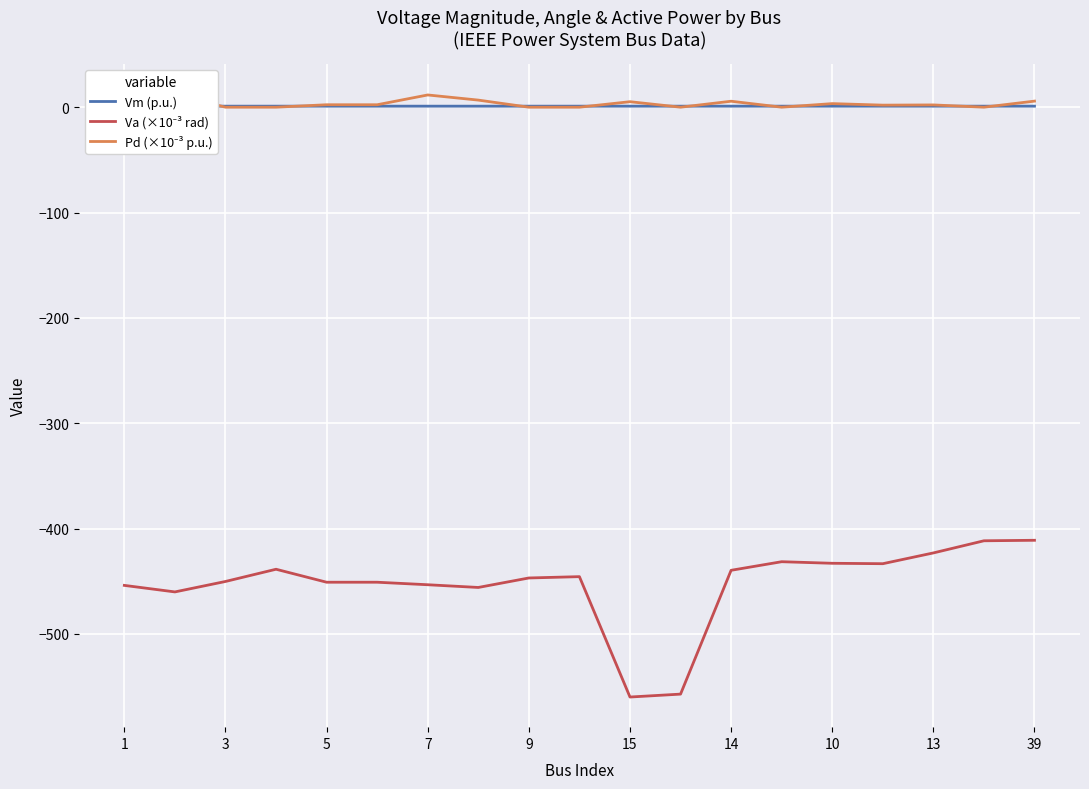

What are all the series names shown in the legend?

Vm (p.u.), Va (×10⁻³ rad), Pd (×10⁻³ p.u.)